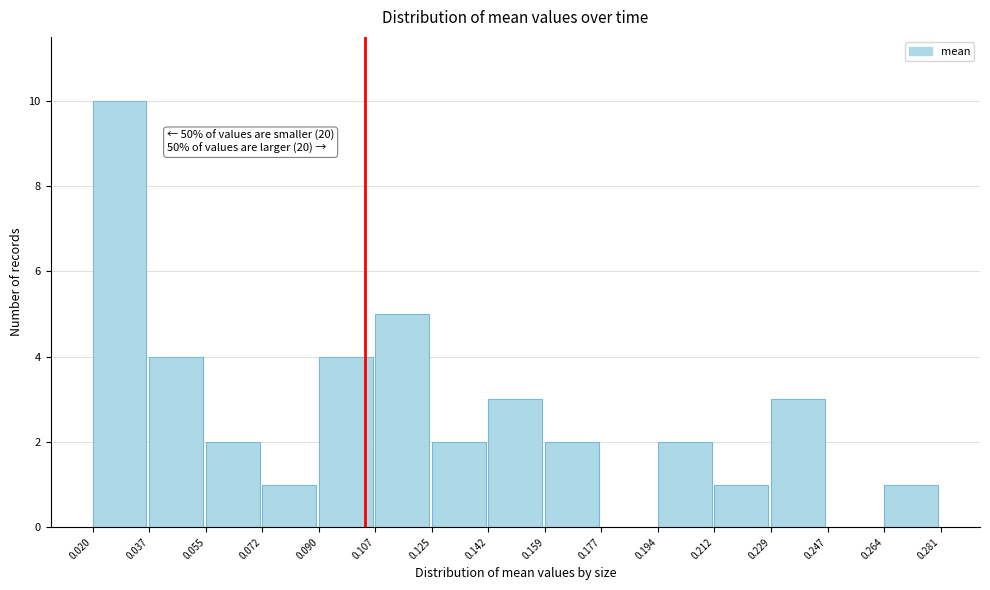

Over which range of the x-axis is the bar tallest?

0.020 to 0.037